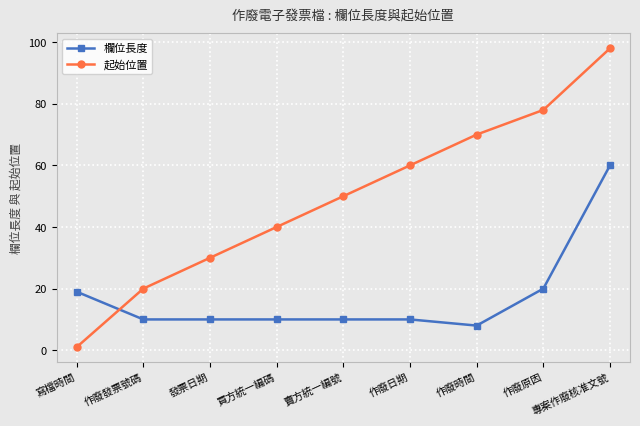

What are all the series names shown in the legend?

欄位長度, 起始位置